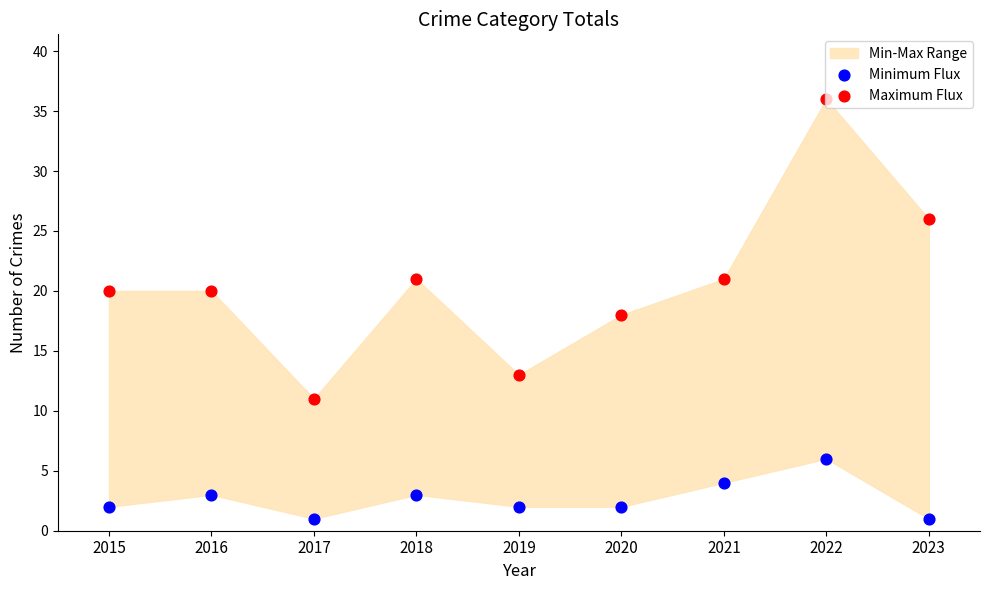

Which series contains the highest Y value?

Maximum Flux